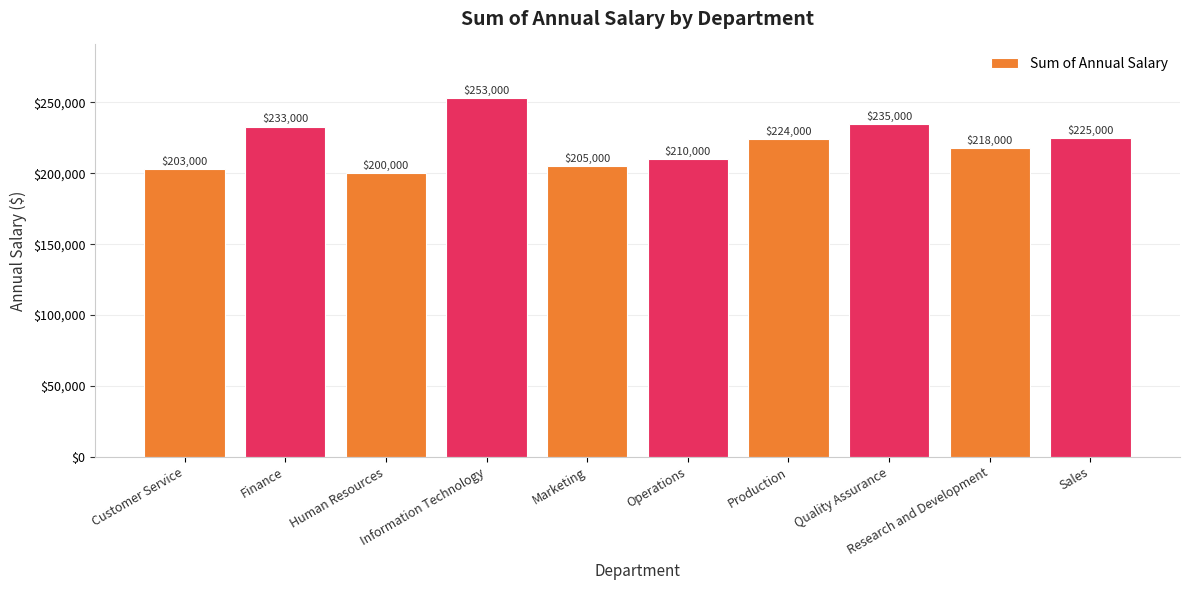

Which category has the lowest value across all series?

Human Resources